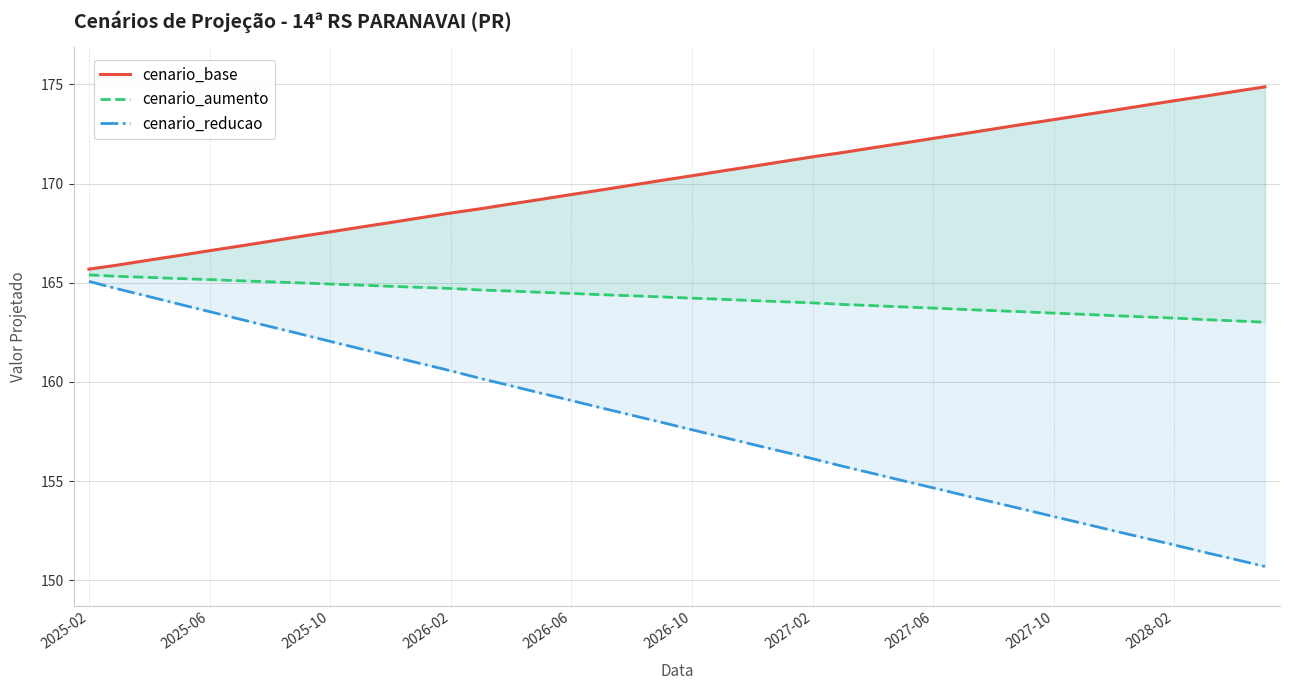

True or false: cenario_reducao has a value of 151.1 at 38.

True